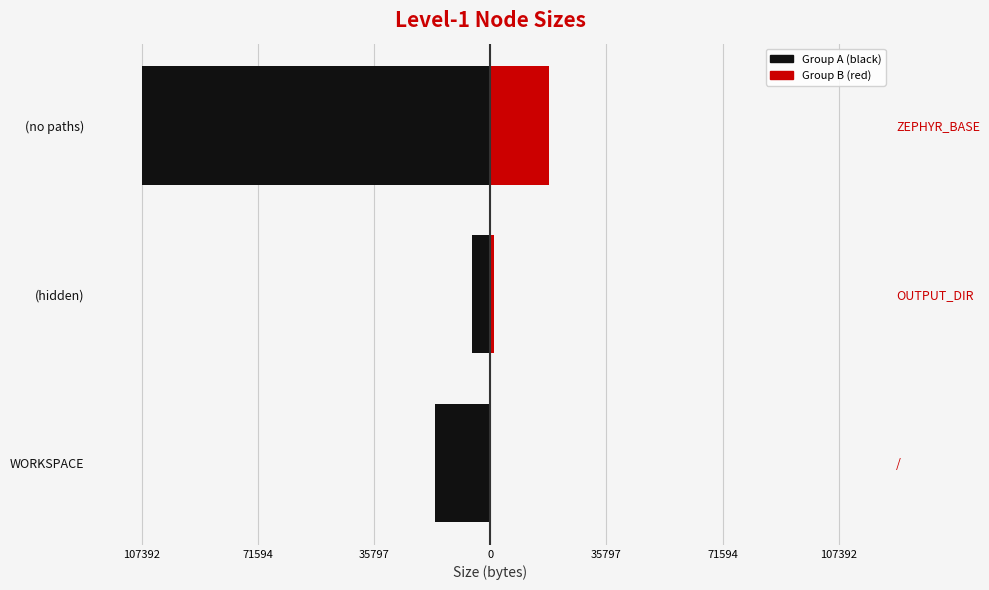

What is the sum of the WORKSPACE / (no paths) / OUTPUT_DIR values at WORKSPACE and (no paths)?

-124385